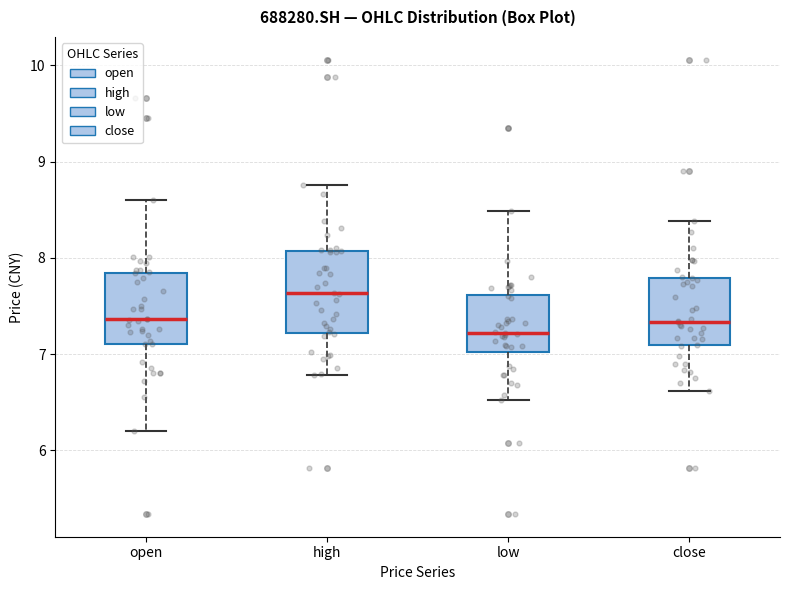

Reading left to right, transcribe this box plot: for each box, give where its median line is, the range the box spans, and where its two whiskers end, as read against the y-axis. The values are not printed on the chart, so give them approximately, as read against the axis.

open: median 7.4, box 7.1 to 7.8, whiskers 6.2 to 8.6
high: median 7.6, box 7.2 to 8.1, whiskers 6.8 to 8.8
low: median 7.2, box 7.0 to 7.6, whiskers 6.5 to 8.5
close: median 7.3, box 7.1 to 7.8, whiskers 6.6 to 8.4